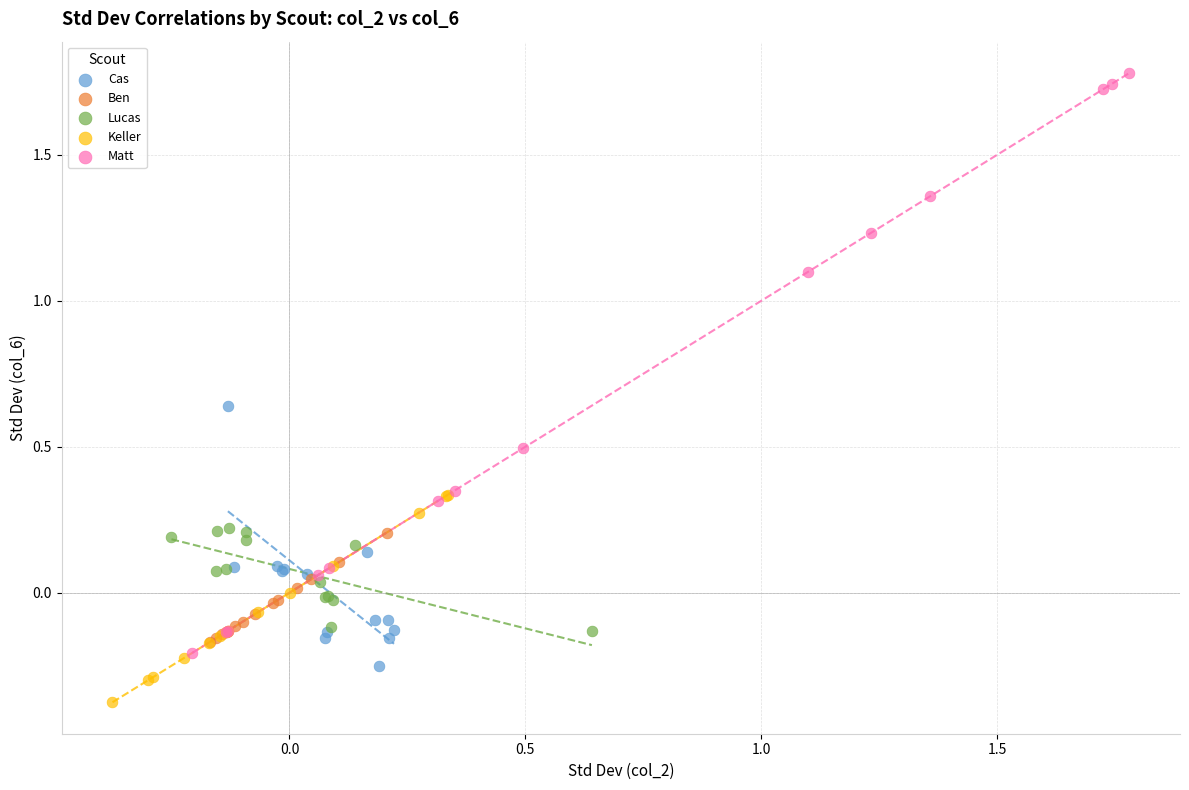

Which series reaches the maximum Y coordinate?

Matt